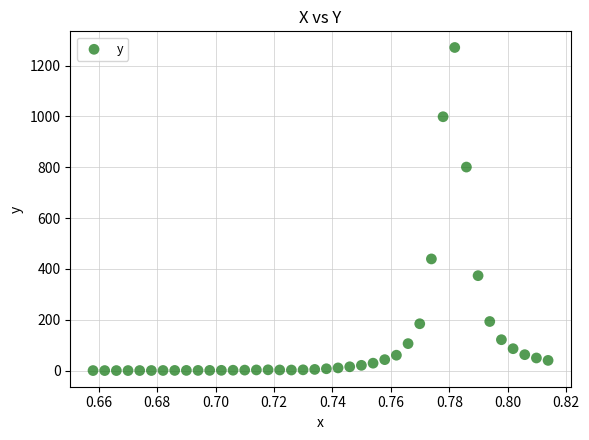

What Y value in the scatter plot is closest to 635?

800.7